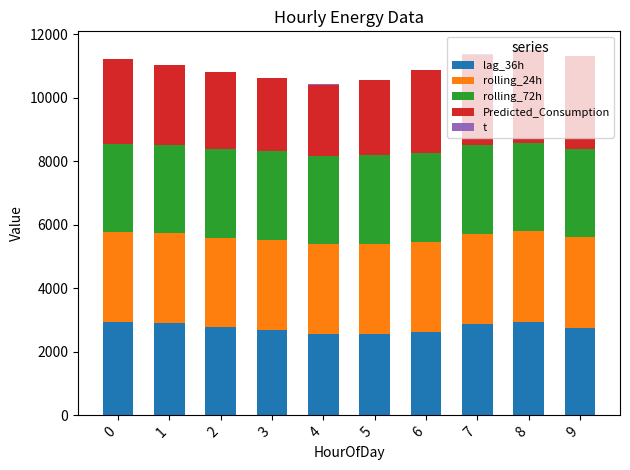

Which series has the largest total across all categories?

rolling_24h